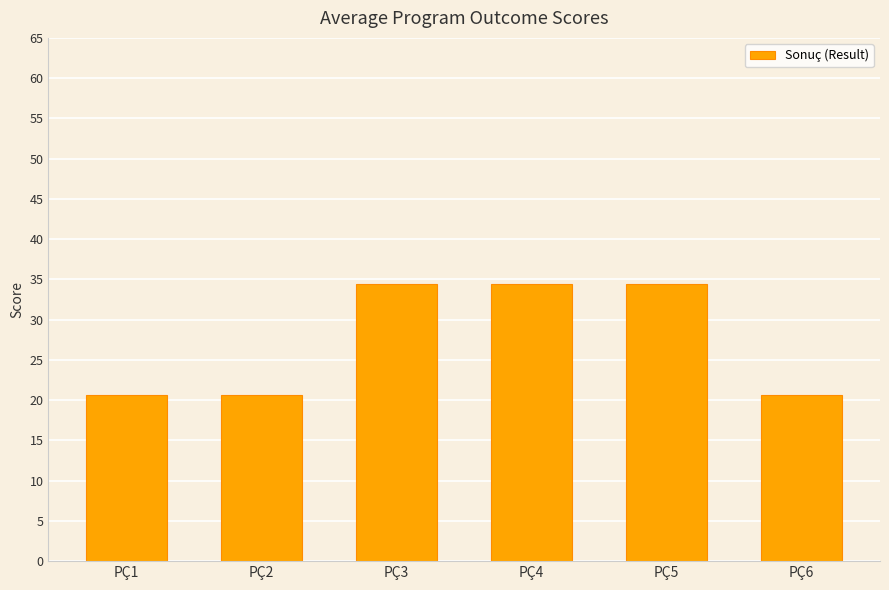

Between PÇ6 and PÇ5, which is larger?

PÇ5